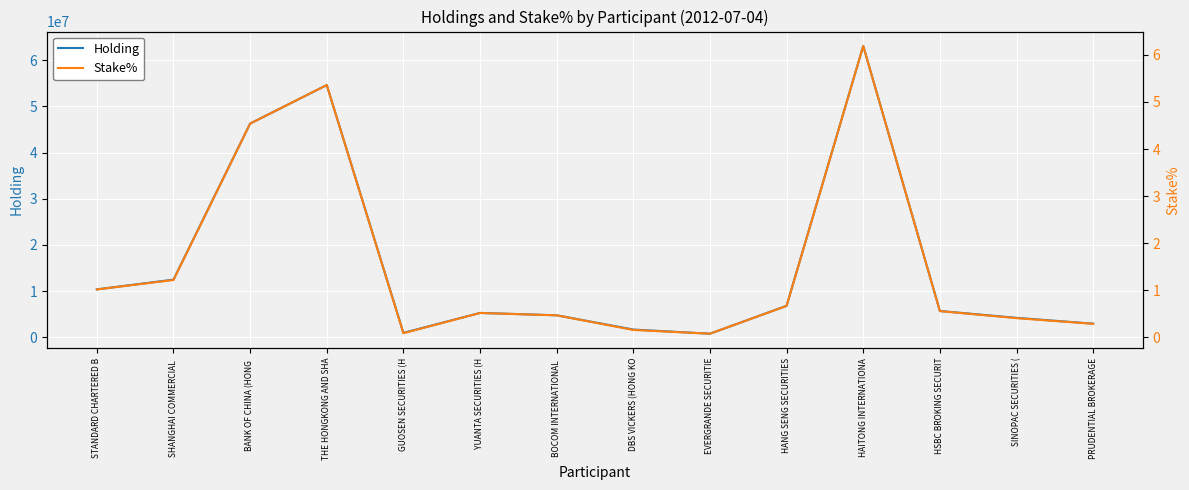

What is the sum of all Stake% values?

21.6